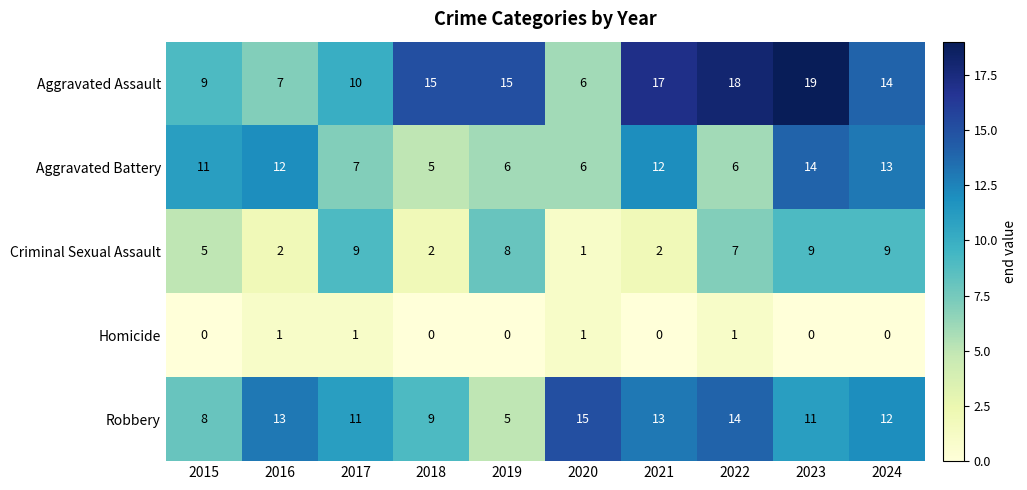

At which label is Aggravated Assault closest to 12?

2017